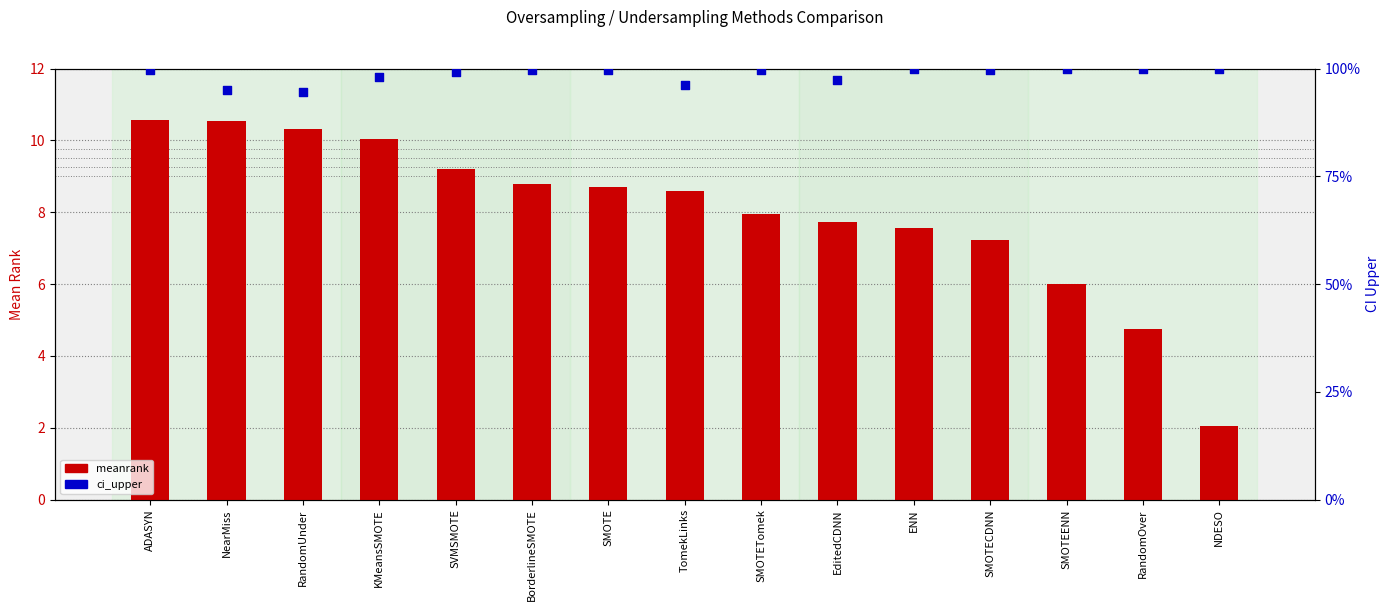

Which series has the largest Y range (max minus min)?

meanrank